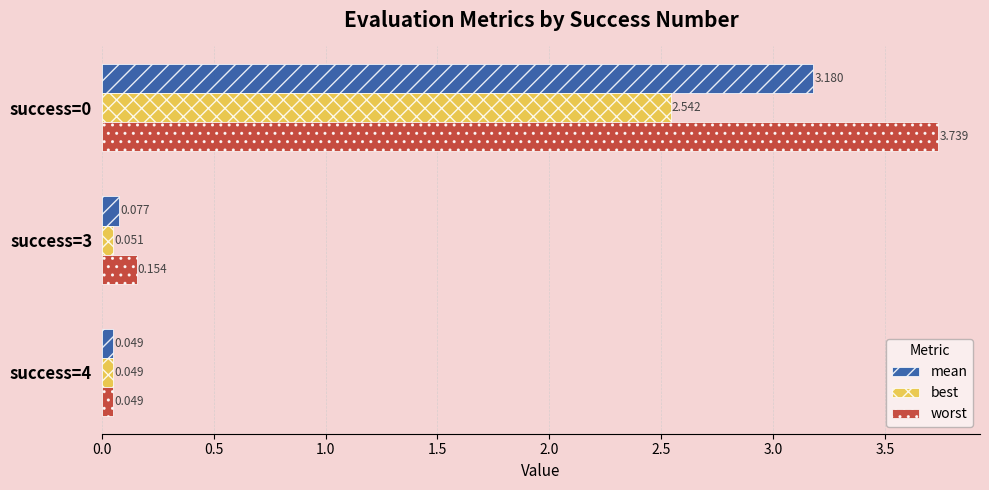

Which series changed the most between success=0 and success=4?

worst